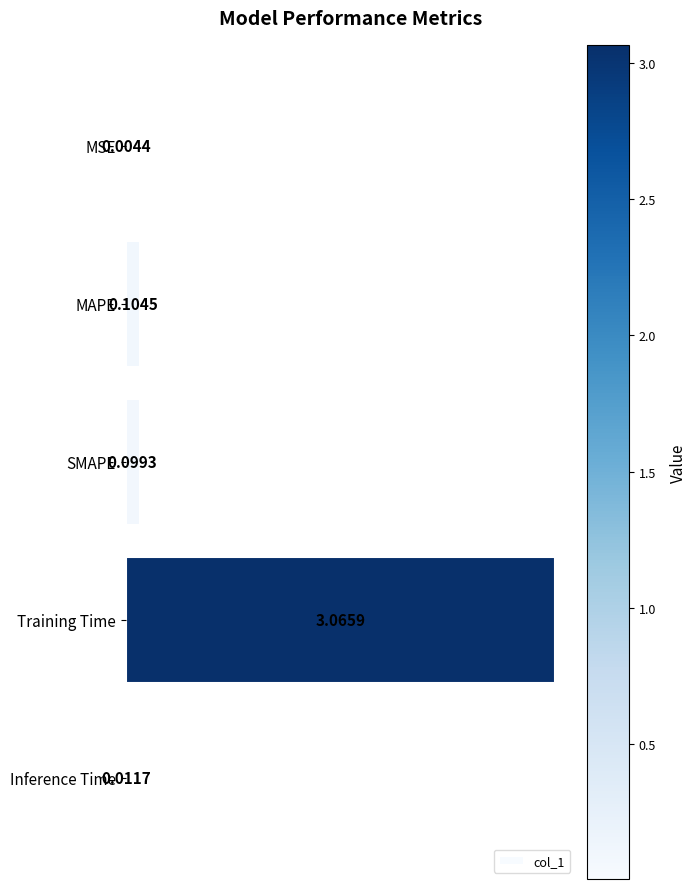

Are the bars horizontal?

Yes